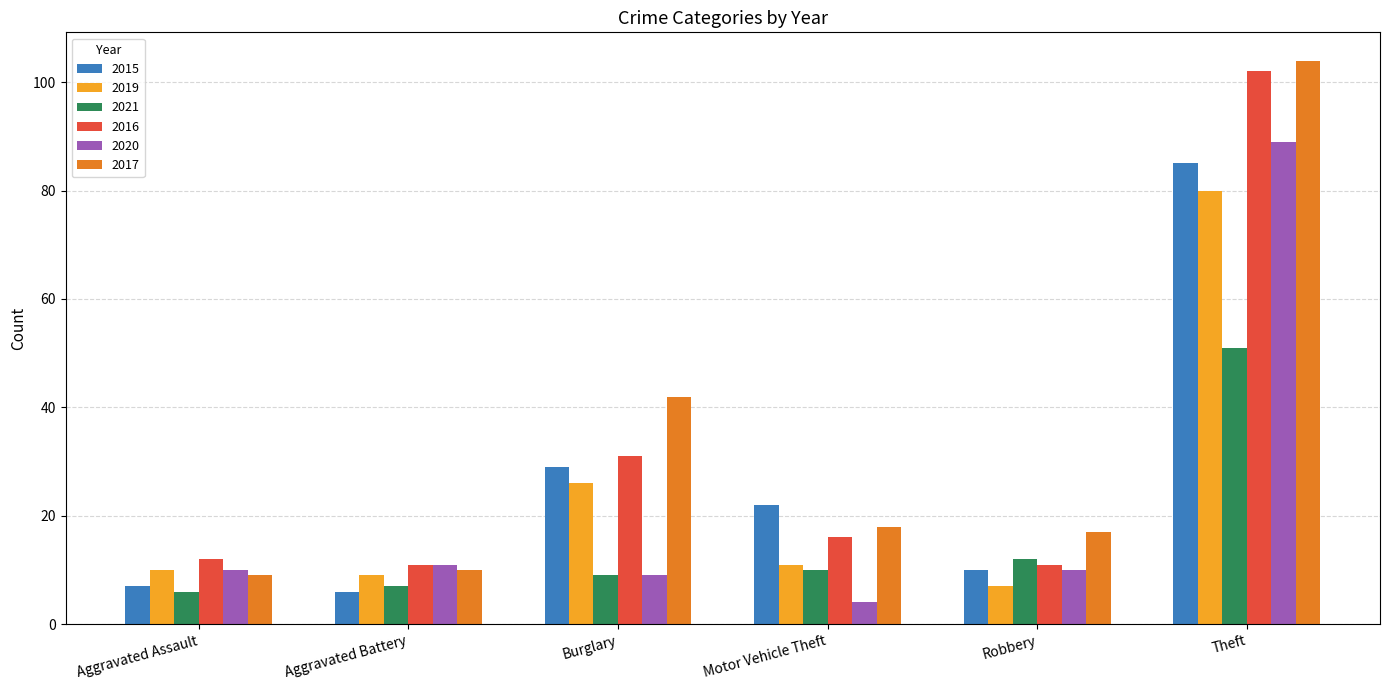

List the labels in order of 2017 value, largest first.

Theft, Burglary, Motor Vehicle Theft, Robbery, Aggravated Battery, Aggravated Assault